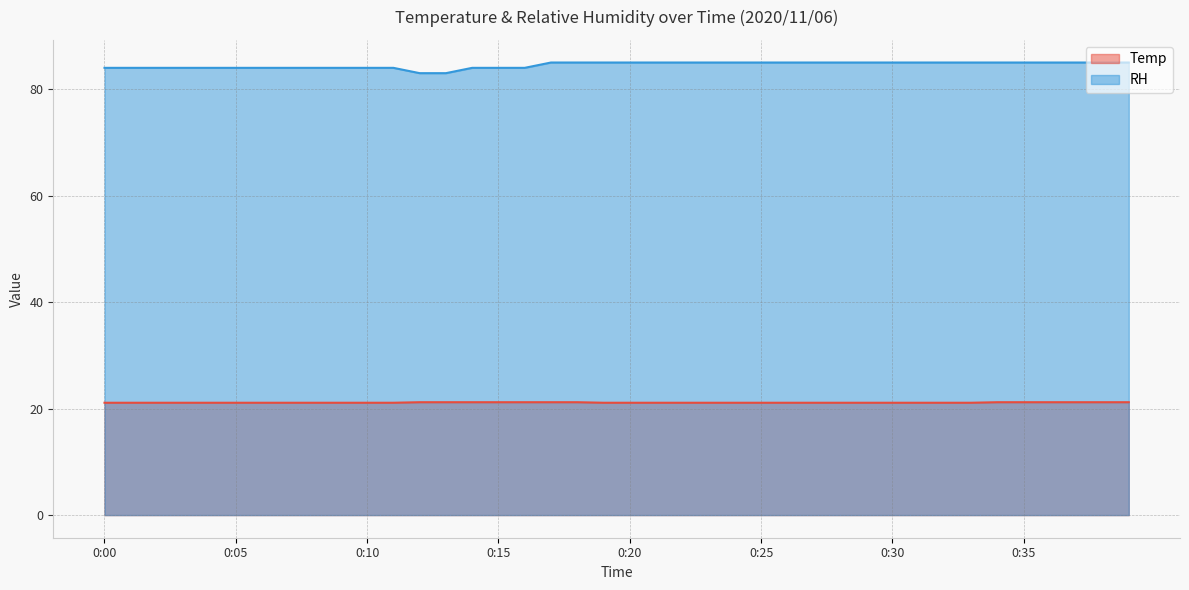

Rank the categories by Temp value from highest to lowest.

0:12, 0:13, 0:14, 0:15, 0:16, 0:17, 0:18, 0:34, 0:35, 0:36, 0:37, 0:38, 0:39, 0:00, 0:01, 0:02, 0:03, 0:04, 0:05, 0:06, 0:07, 0:08, 0:09, 0:10, 0:11, 0:19, 0:20, 0:21, 0:22, 0:23, 0:24, 0:25, 0:26, 0:27, 0:28, 0:29, 0:30, 0:31, 0:32, 0:33